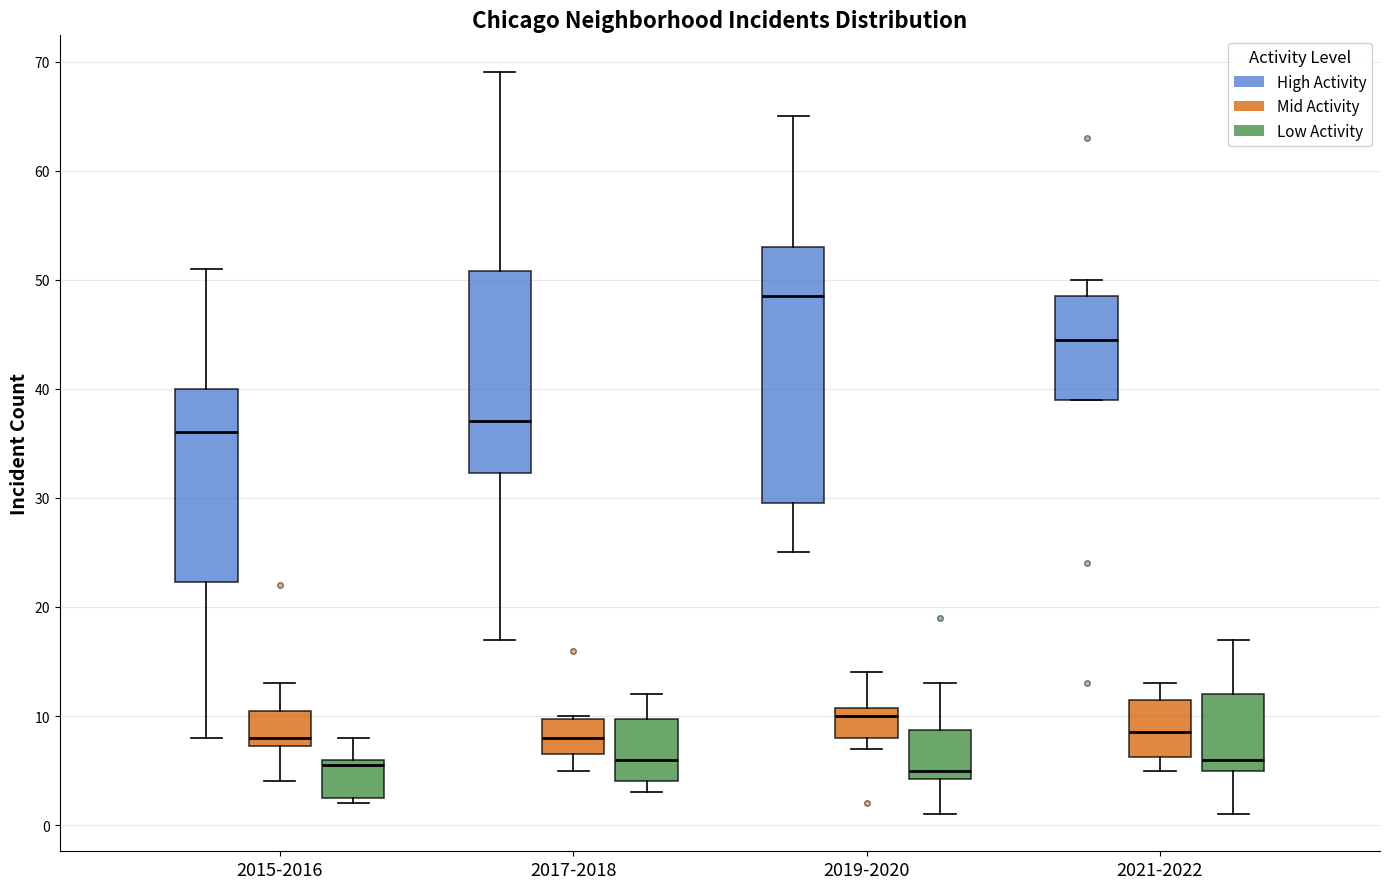

Reading left to right, read every box against the y-axis: the position of its median line, the range the box covers, and the ends of its whiskers. The values are not printed on the chart, so give them approximately, as read against the axis.

2015-2016 (High Activity): median 36, box 22 to 40, whiskers 8 to 51
2015-2016 (Mid Activity): median 8, box 7 to 11, whiskers 4 to 13
2015-2016 (Low Activity): median 6 (just below the box's upper edge), box 3 to 6, whiskers 2 to 8
2017-2018 (High Activity): median 37, box 32 to 51, whiskers 17 to 69
2017-2018 (Mid Activity): median 8, box 7 to 10, whiskers 5 to 10
2017-2018 (Low Activity): median 6, box 4 to 10, whiskers 3 to 12
2019-2020 (High Activity): median 49, box 30 to 53, whiskers 25 to 65
2019-2020 (Mid Activity): median 10, box 8 to 11, whiskers 7 to 14
2019-2020 (Low Activity): median 5, box 4 to 9, whiskers 1 to 13
2021-2022 (High Activity): median 45, box 39 to 49, whiskers 39 to 50
2021-2022 (Mid Activity): median 9, box 6 to 12, whiskers 5 to 13
2021-2022 (Low Activity): median 6, box 5 to 12, whiskers 1 to 17